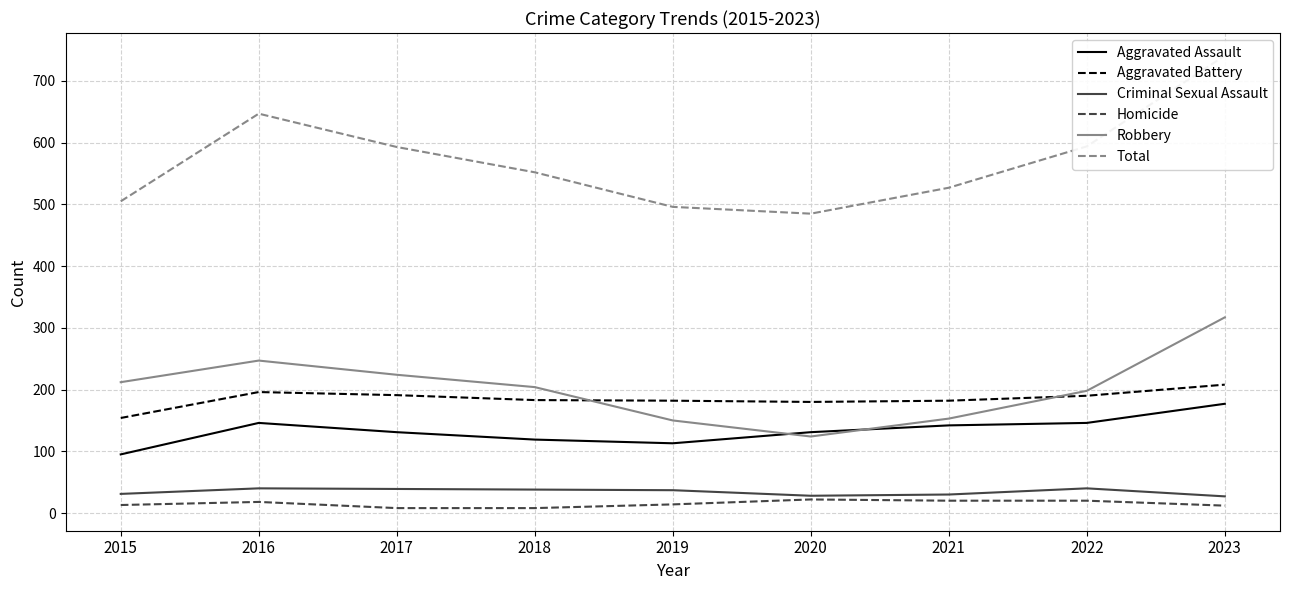

What is the average value of the Total series?

571